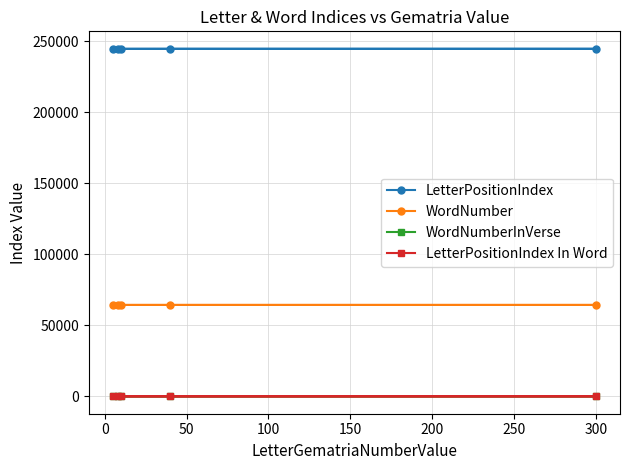

Which series has the largest range (max minus min)?

LetterPositionIndex